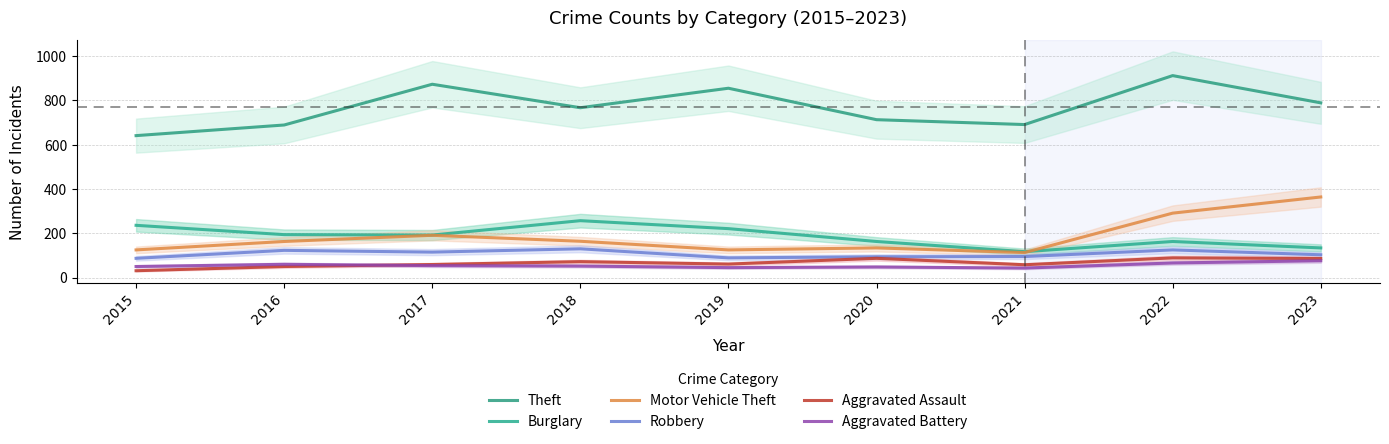

Reading right to left, list all the values displayed in this chart.

Theft: 2023=789	2022=912	2021=691	2020=713	2019=855	2018=767	2017=873	2016=689	2015=641
Burglary: 2023=134	2022=163	2021=117	2020=163	2019=221	2018=257	2017=192	2016=194	2015=236
Motor Vehicle Theft: 2023=364	2022=291	2021=113	2020=134	2019=125	2018=164	2017=191	2016=163	2015=125
Robbery: 2023=103	2022=125	2021=95	2020=94	2019=89	2018=130	2017=115	2016=123	2015=87
Aggravated Assault: 2023=86	2022=89	2021=58	2020=87	2019=61	2018=72	2017=59	2016=50	2015=31
Aggravated Battery: 2023=76	2022=66	2021=43	2020=48	2019=45	2018=52	2017=54	2016=60	2015=50